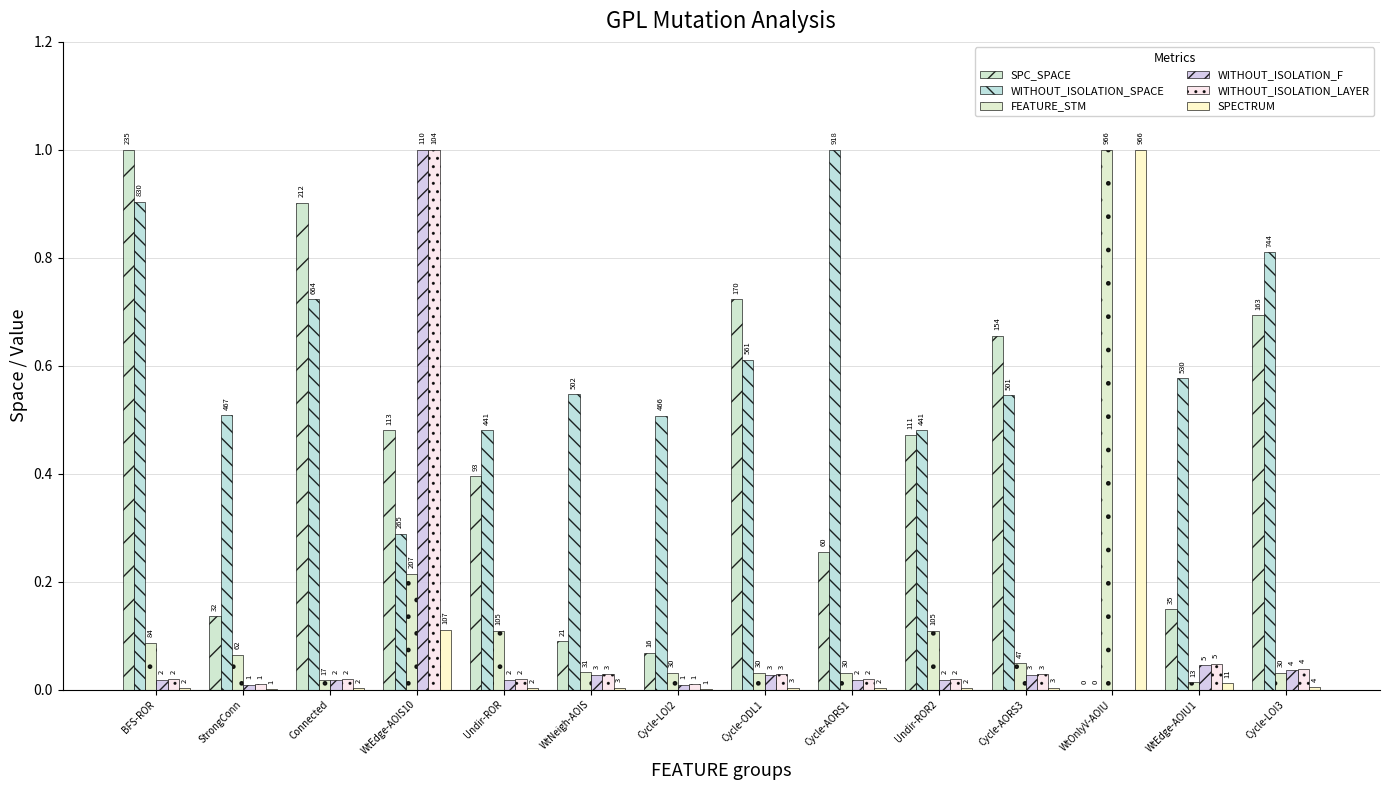

What are all the series names shown in the legend?

SPC_SPACE, WITHOUT_ISOLATION_SPACE, FEATURE_STM, WITHOUT_ISOLATION_F, WITHOUT_ISOLATION_LAYER, SPECTRUM